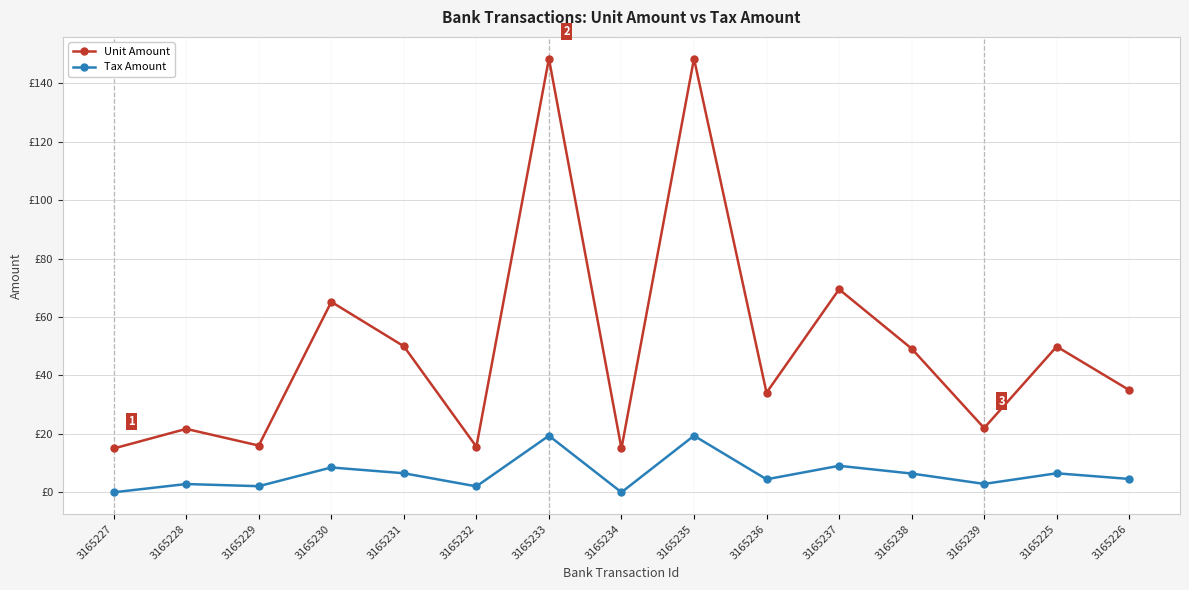

What is the label of the 9th point from the left?

3165235